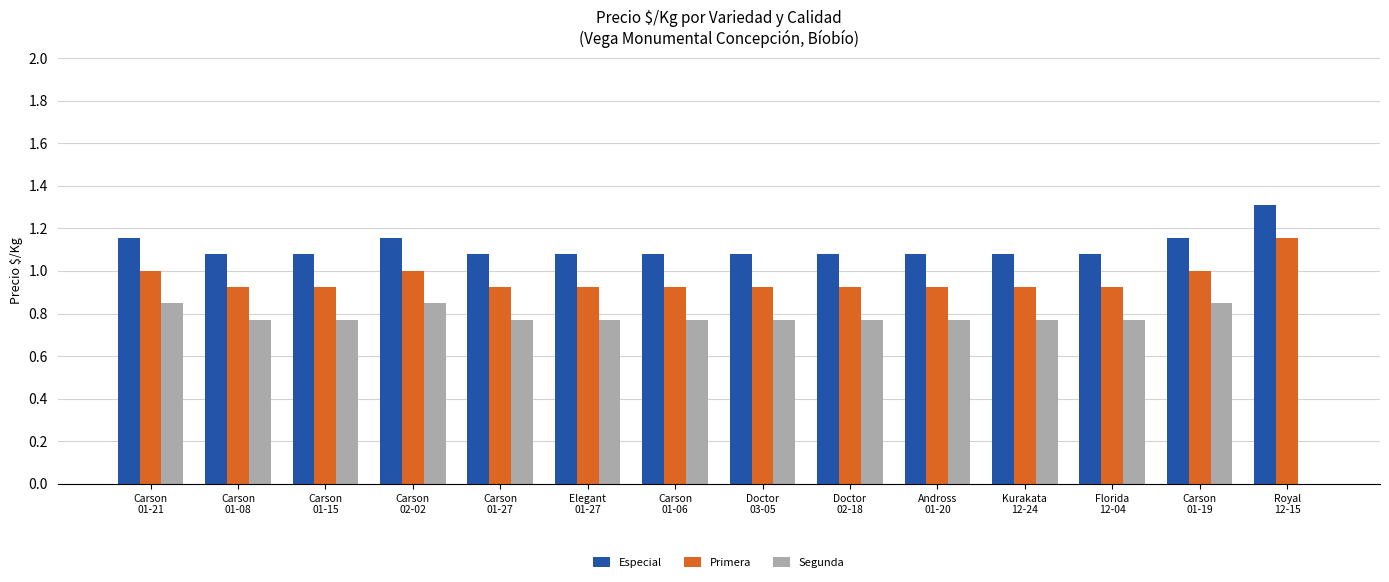

What is the sum of all Especial values?

15.5